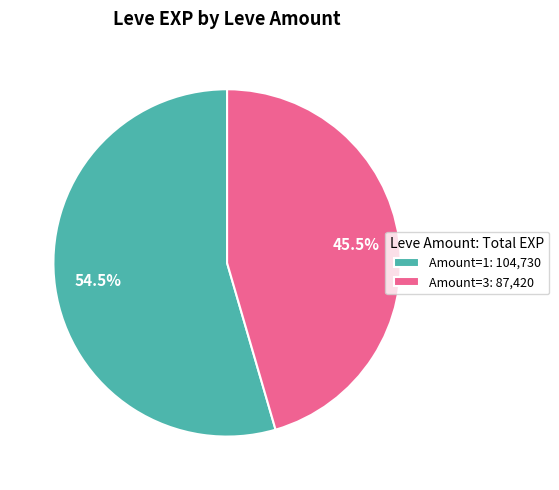

Which slice is the smallest?

Amount=3: 87,420